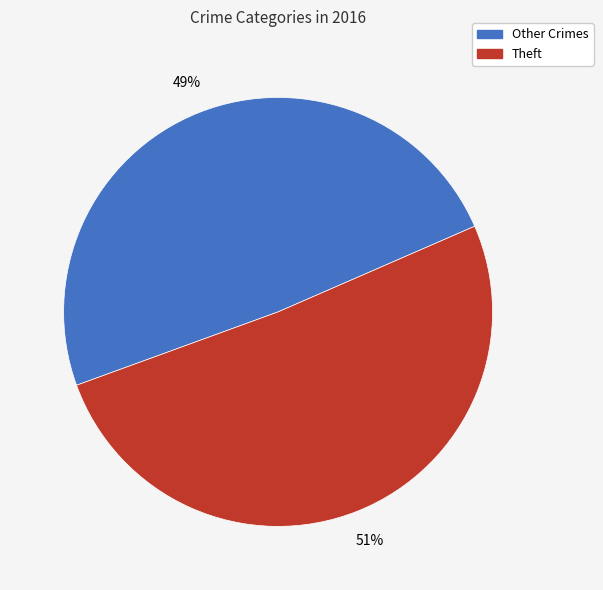

Does any single category account for the majority?

Yes